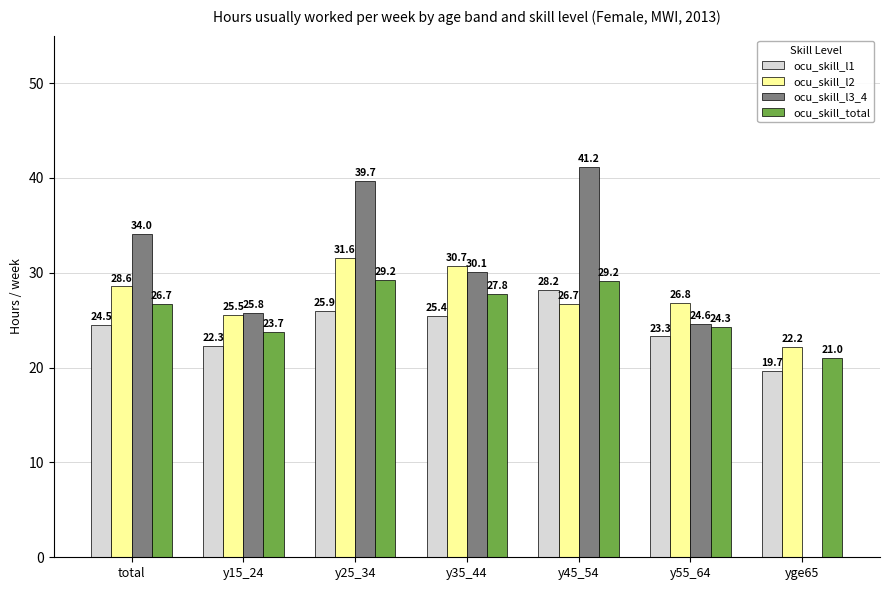

The value of ocu_skill_l2 at yge65 is 31.5. True or false?

False